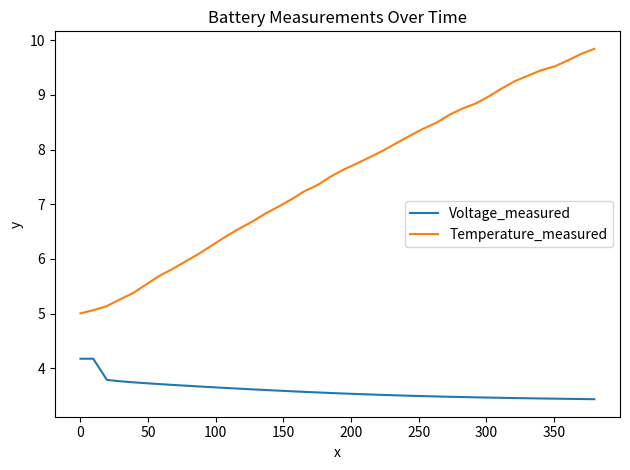

Rank the series by their maximum value, from highest to lowest.

Temperature_measured, Voltage_measured